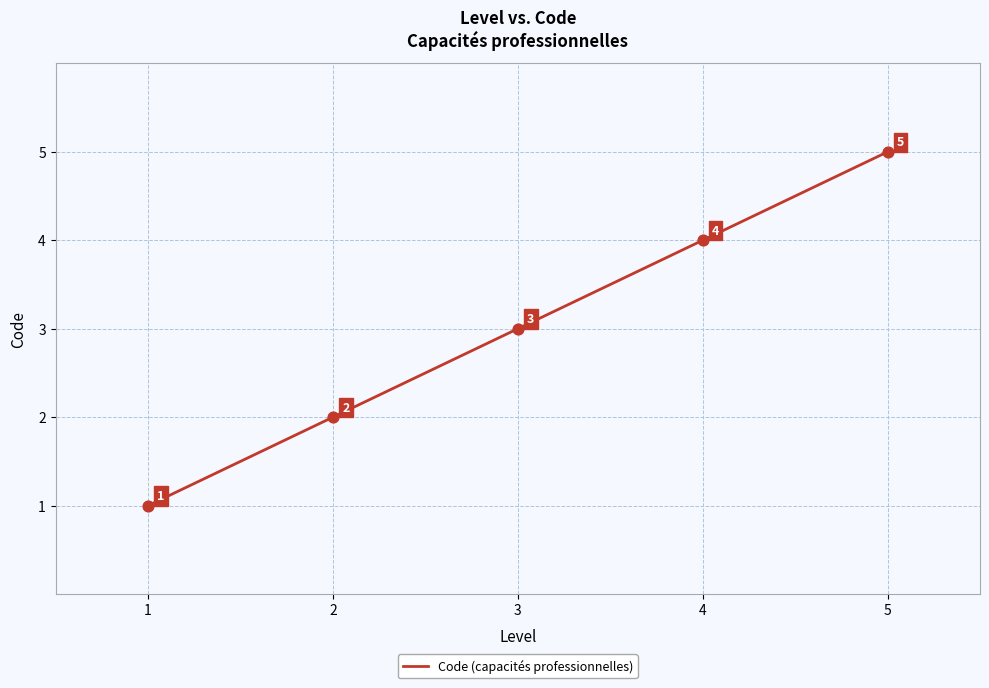

What is the change in value from 2 to 4?

+2